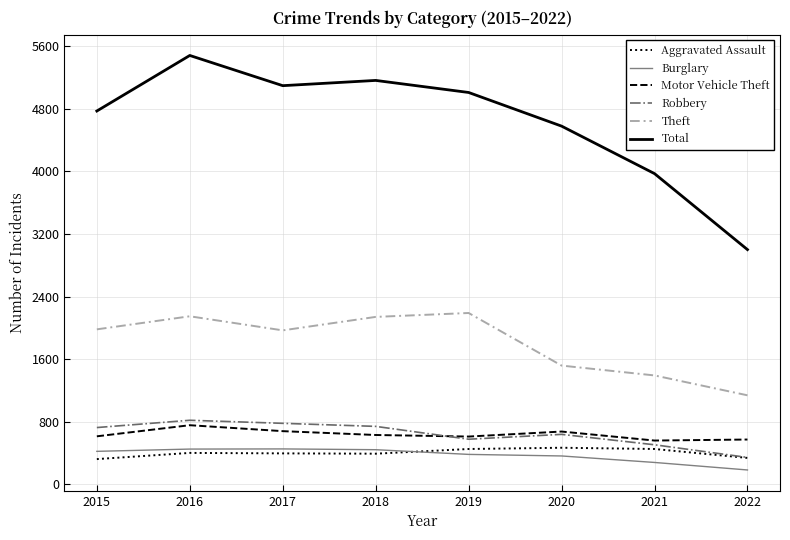

What is the spread (max minus min) of values at 2016?

5079